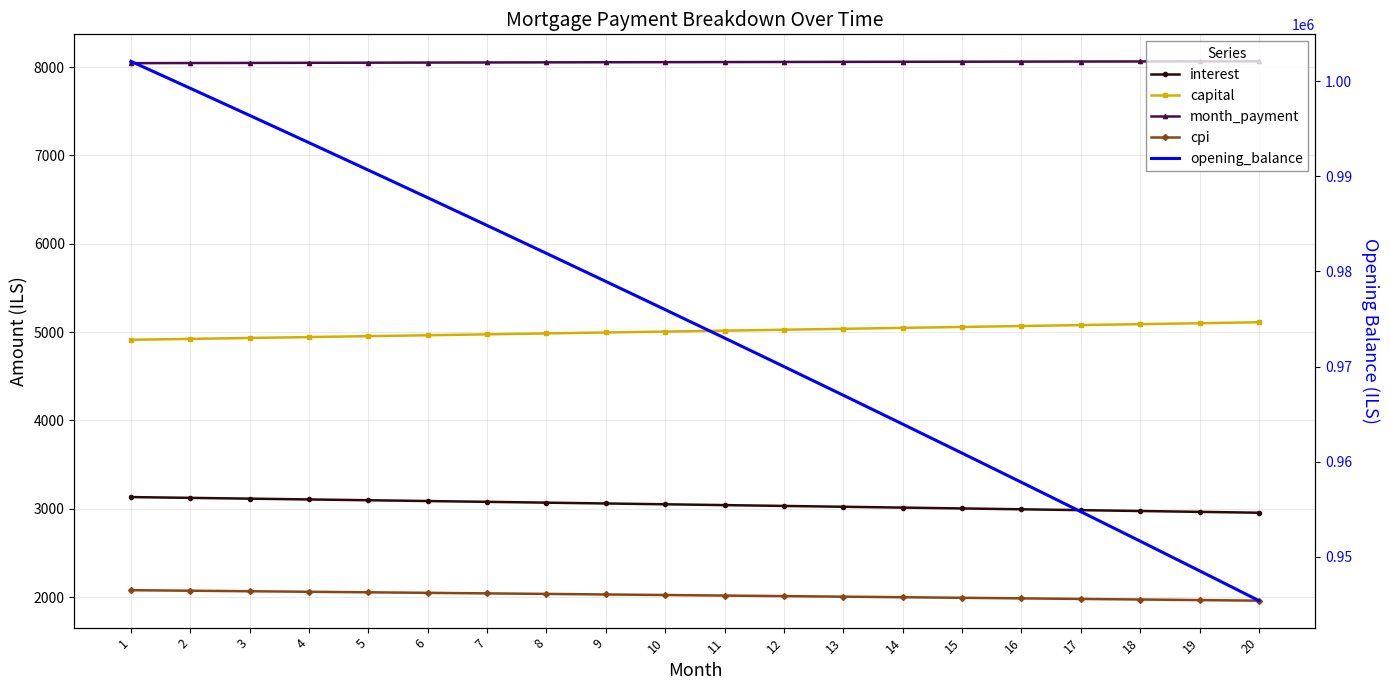

Where is month_payment nearest to the value 8054?

9